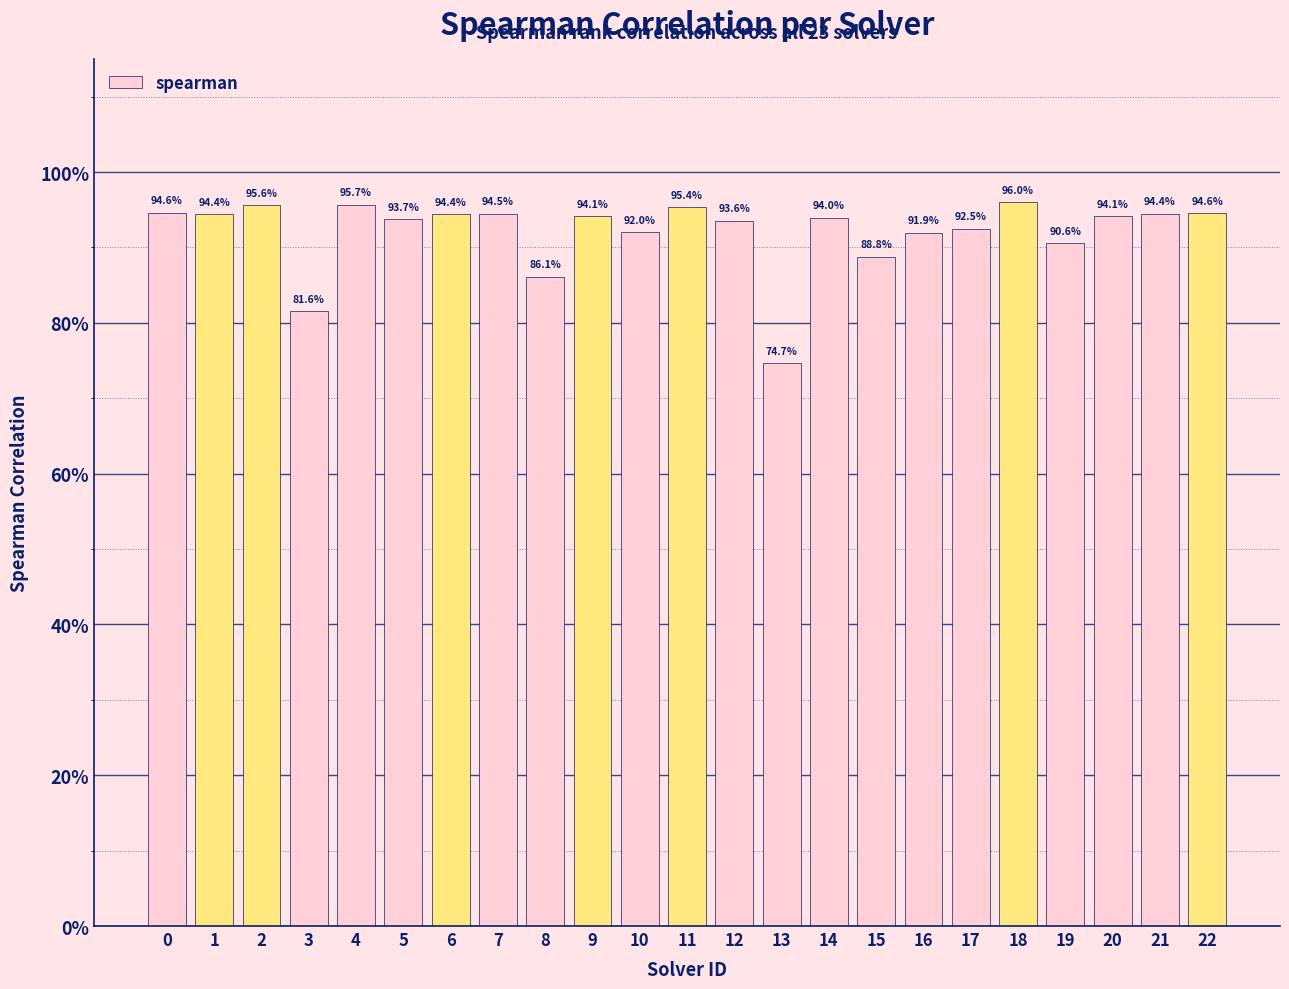

Does the chart contain any negative values?

No